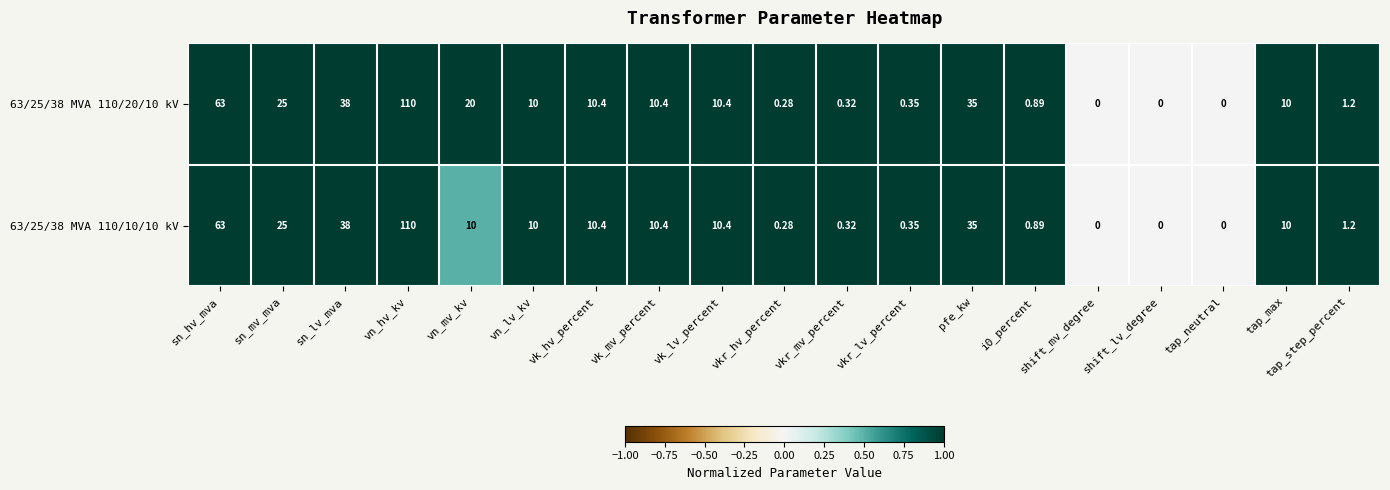

At which category is the sum across all series the highest?

vn_hv_kv